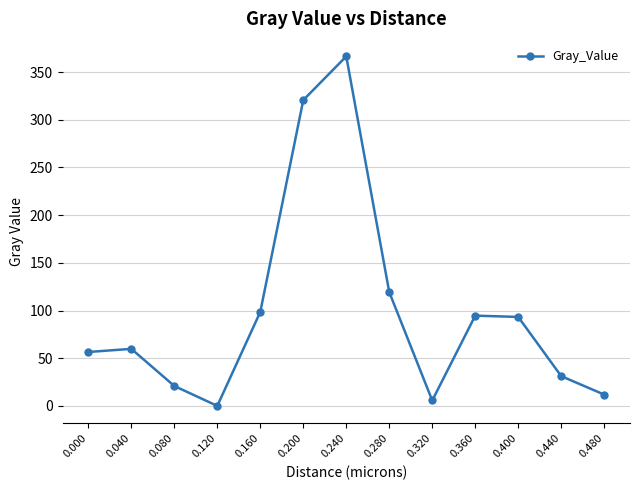

What is the change in value from 0.440 to 0.480?

-19.4